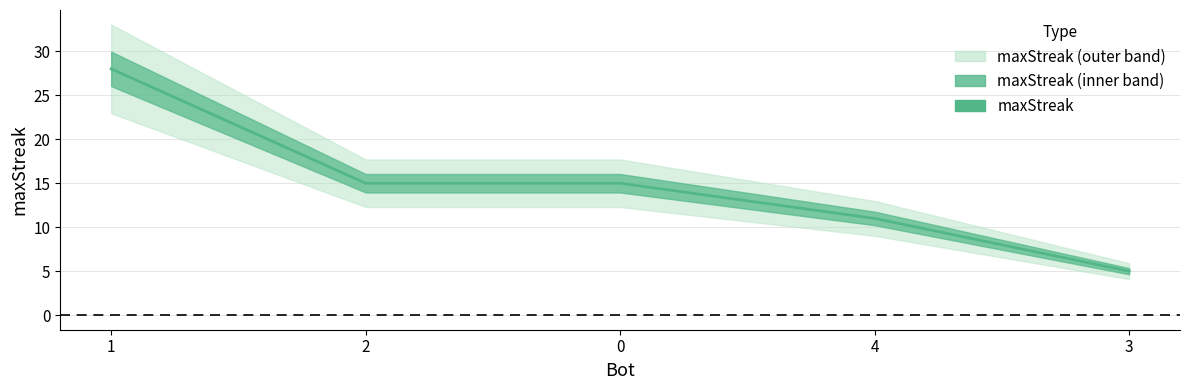

How many data points are less than 15?

2